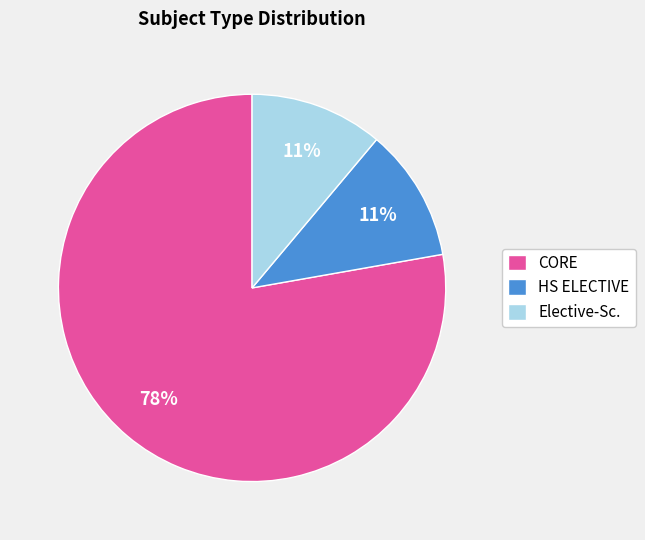

The Elective-Sc. slice represents 1% of the pie. True or false?

False